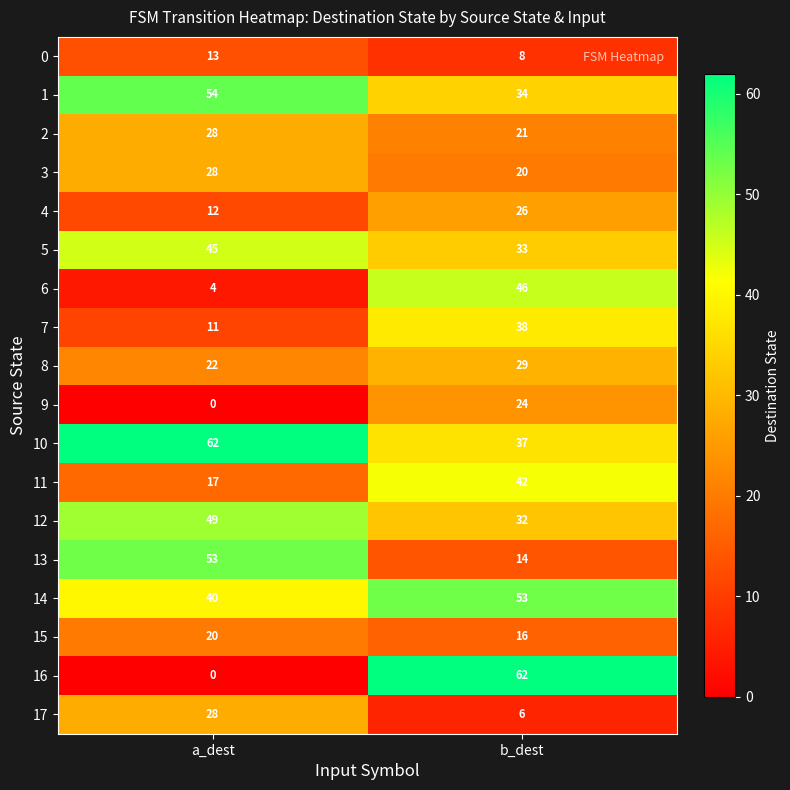

How many data points does each series have?

2